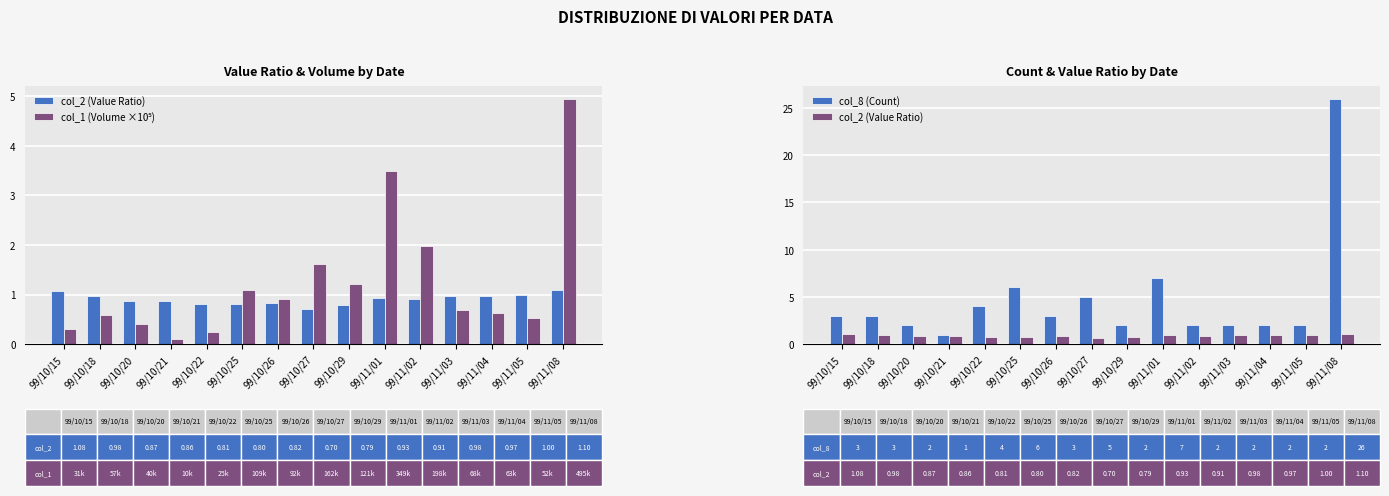

Where is col_2 (Value Ratio) nearest to the value 0?

99/10/27